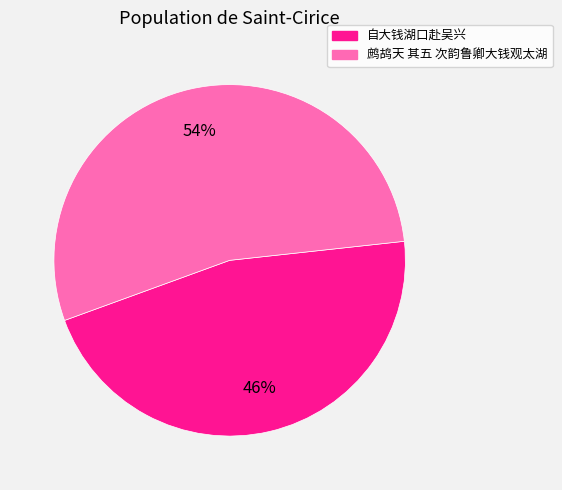

To the nearest percent, what is the combined percentage of 鹧鸪天 其五 次韵鲁卿大钱观太湖 and 自大钱湖口赴吴兴?

100%